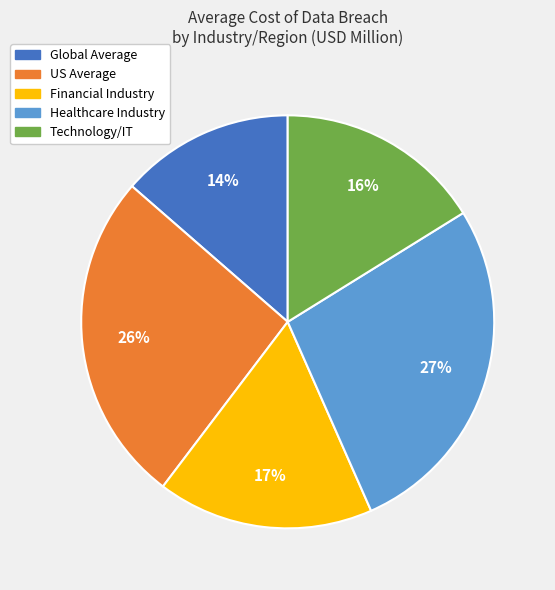

Which category has the biggest portion of the pie?

Healthcare Industry